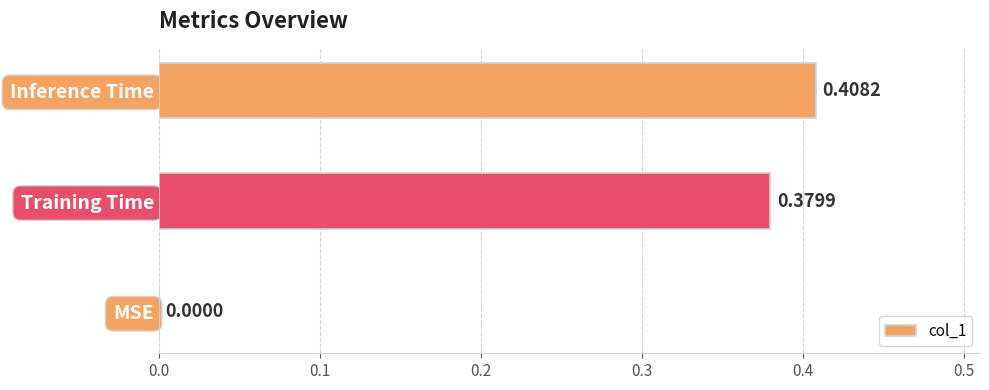

What is the sum of all values?

0.8